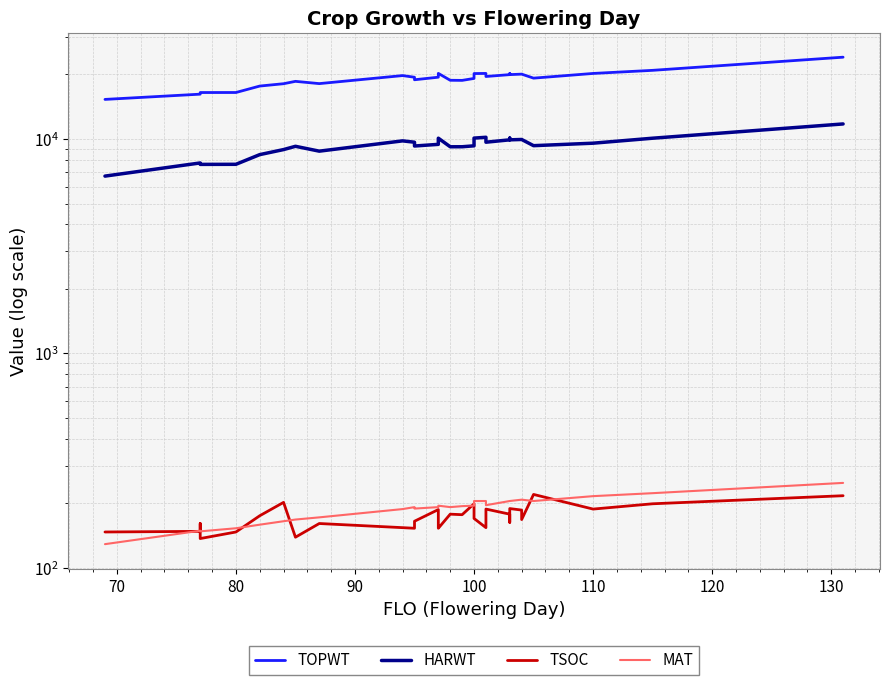

At how many categories does at least one series exceed 2383?

34